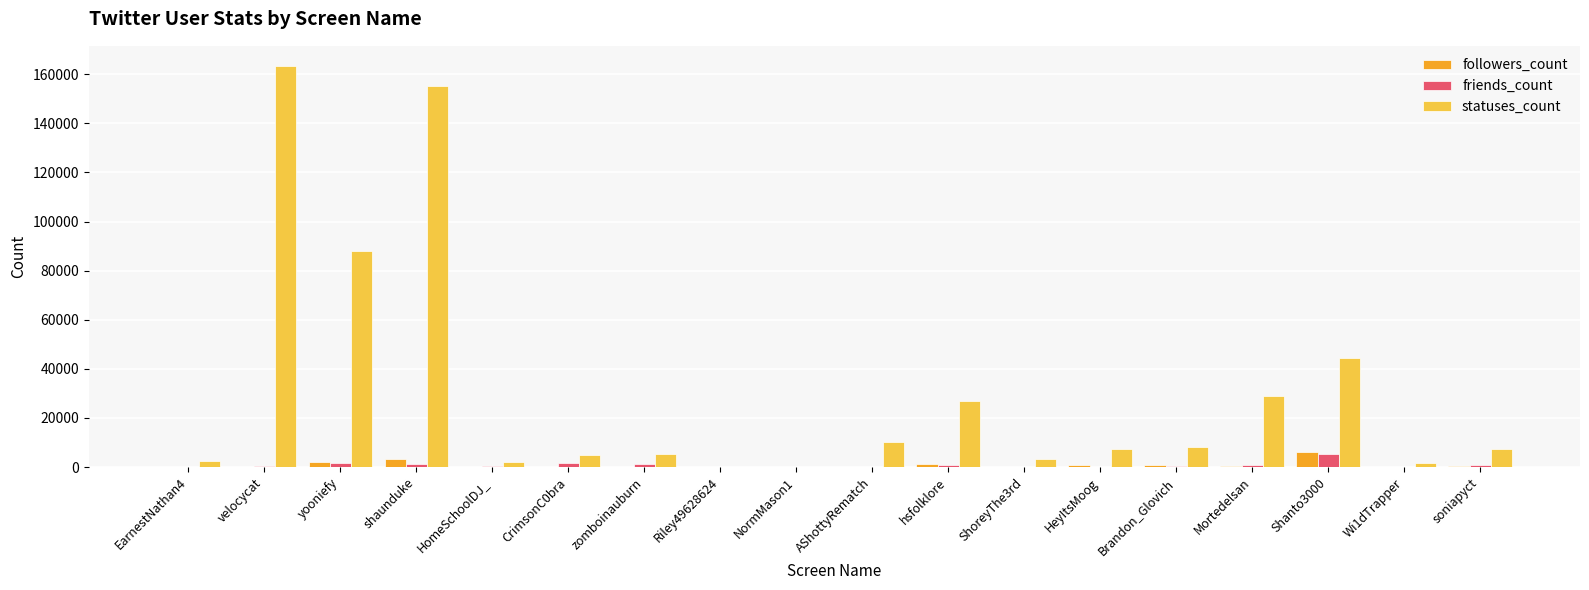

The statuses_count series shows 8180 at Brandon_Glovich. True or false?

True